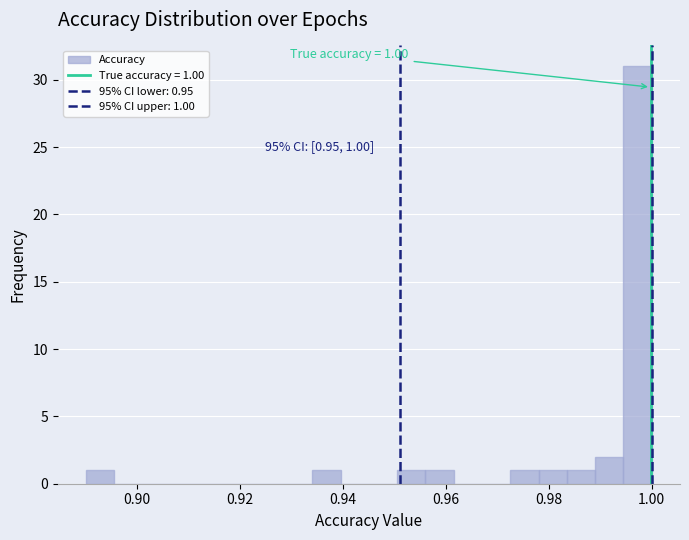

Read against the x-axis, roughly where is the centre of the tallest bar?

0.998